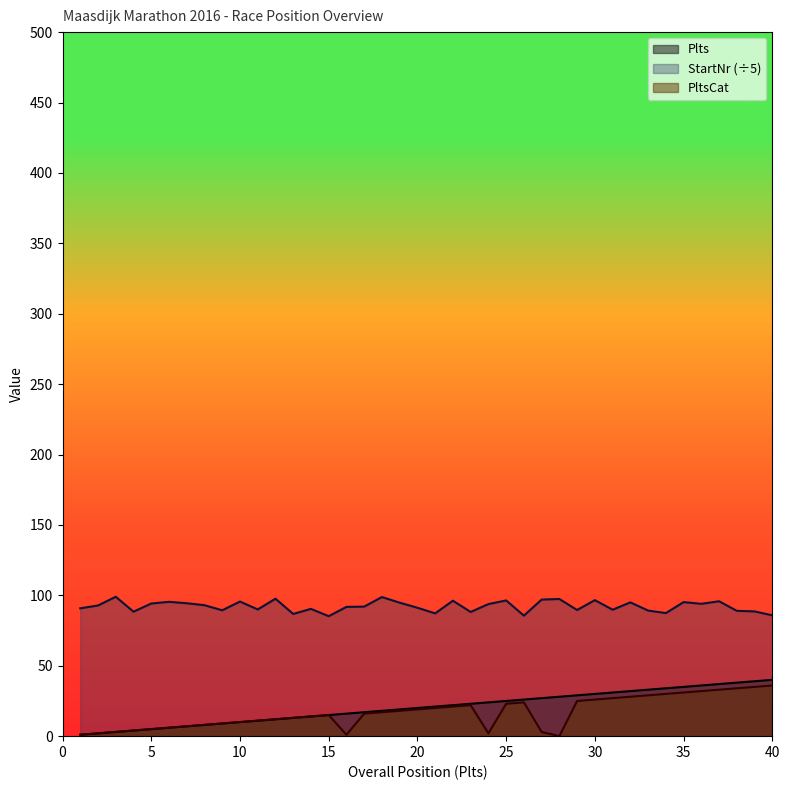

Rank the categories by PltsCat value from lowest to highest.

28, 1, 16, 2, 24, 3, 27, 4, 5, 6, 7, 8, 9, 10, 11, 12, 13, 14, 15, 17, 18, 19, 20, 21, 22, 23, 25, 26, 29, 30, 31, 32, 33, 34, 35, 36, 37, 38, 39, 40